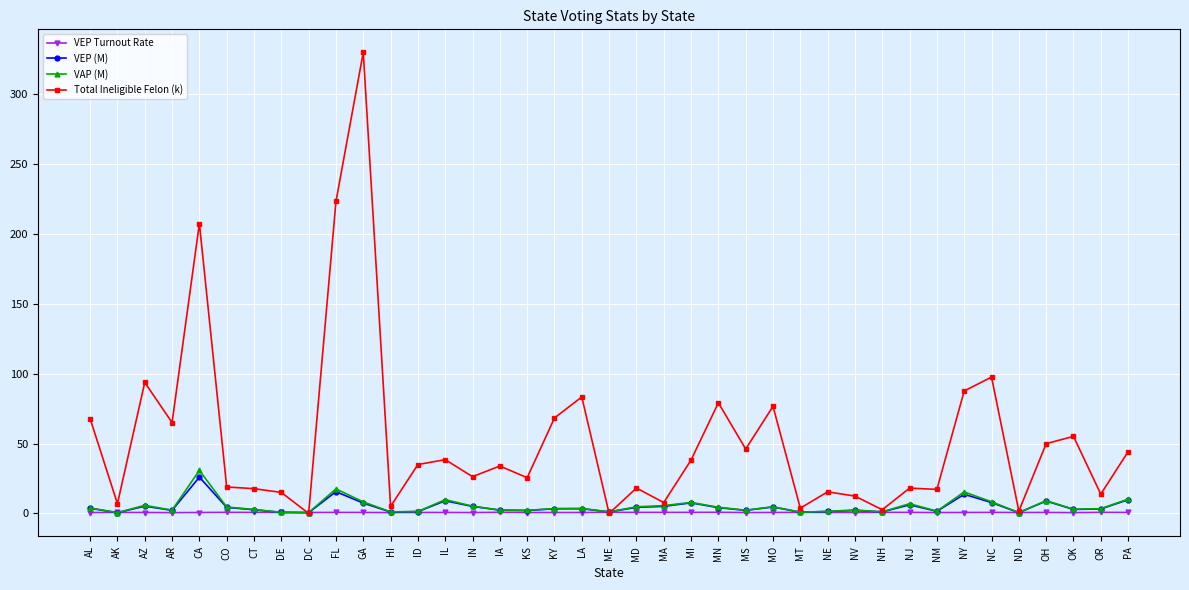

The Total Ineligible Felon (k) series shows 46.1 at MN. True or false?

False